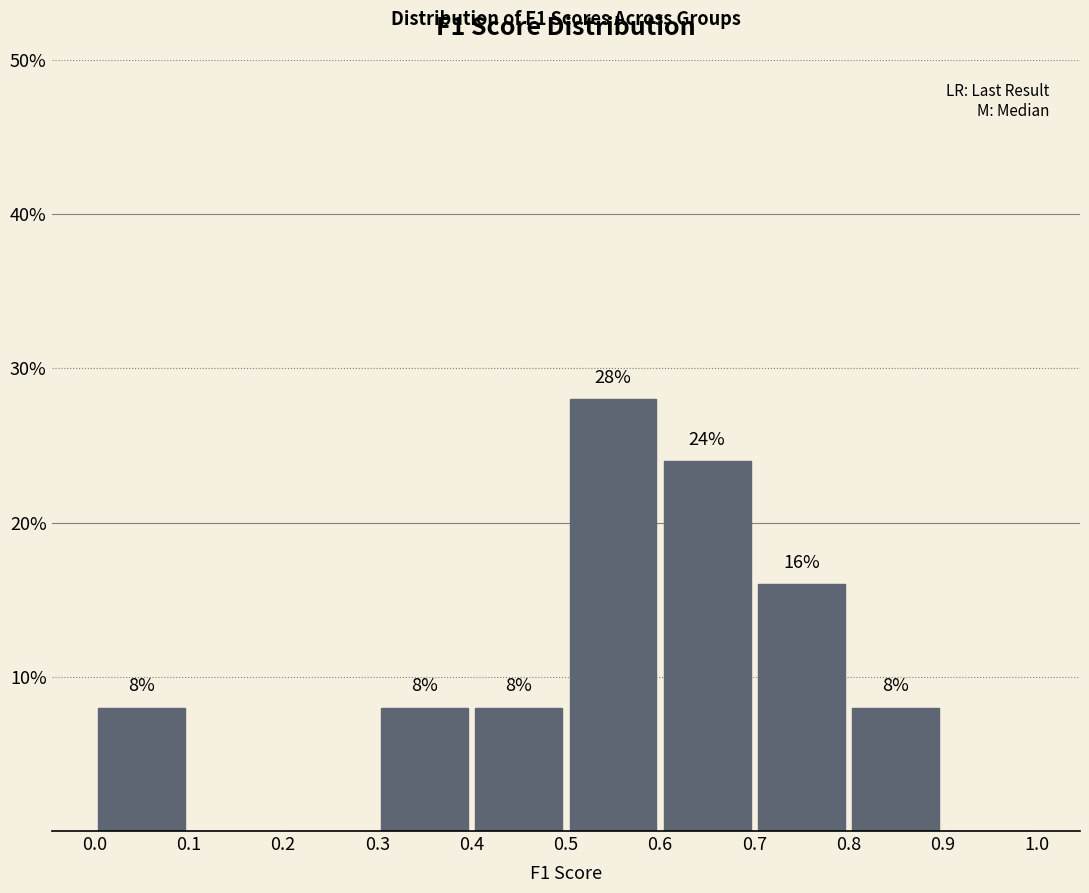

Over which range of the x-axis is the bar tallest?

0.5 to 0.6